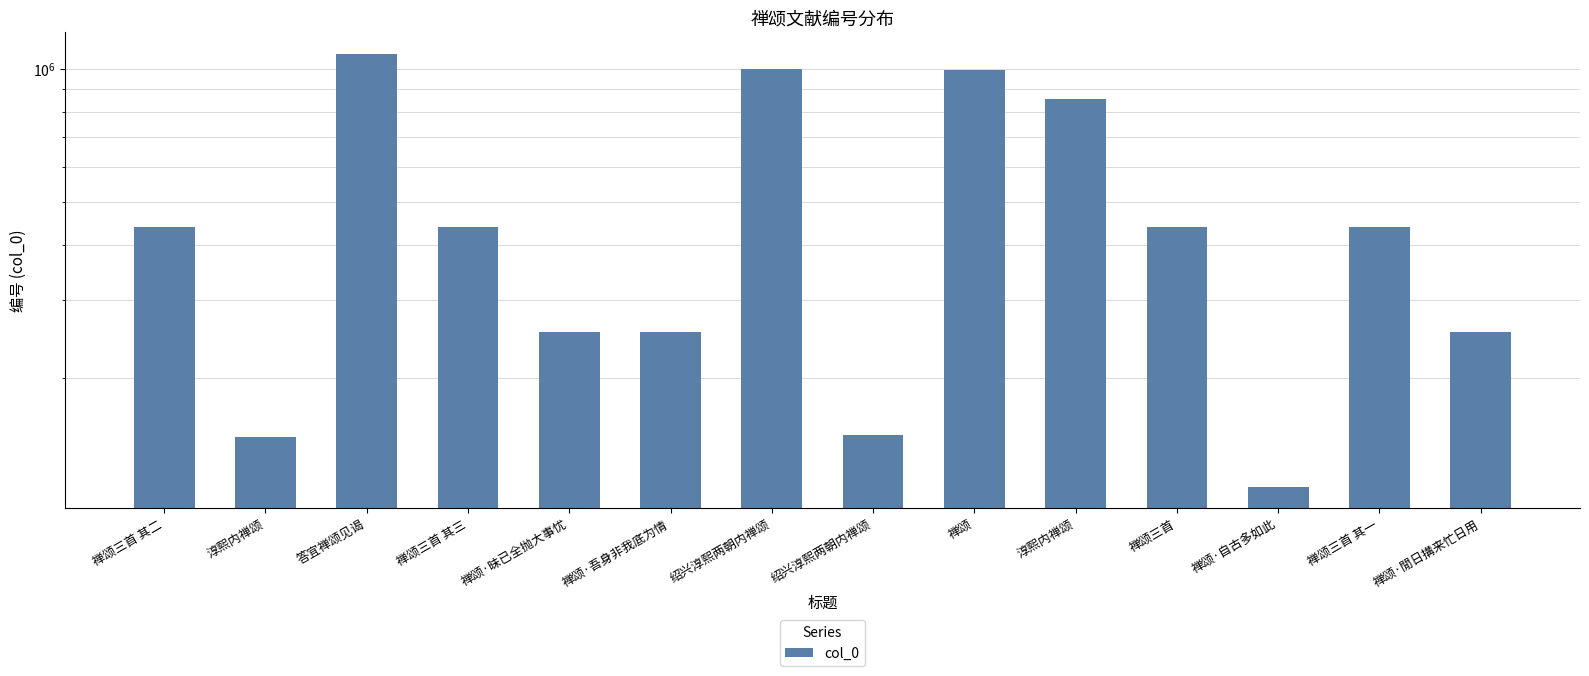

What is the smallest value displayed?

113336